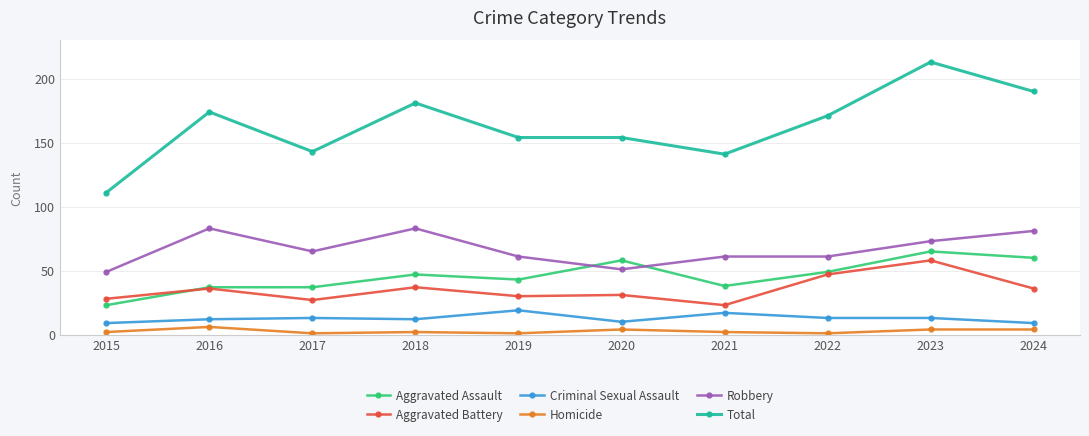

What is the sum of the Total values at 2023 and 2016?

387